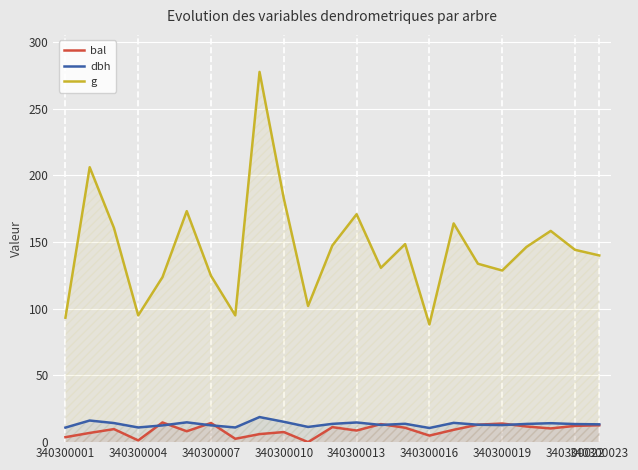

True or false: bal and g intersect in this chart.

False